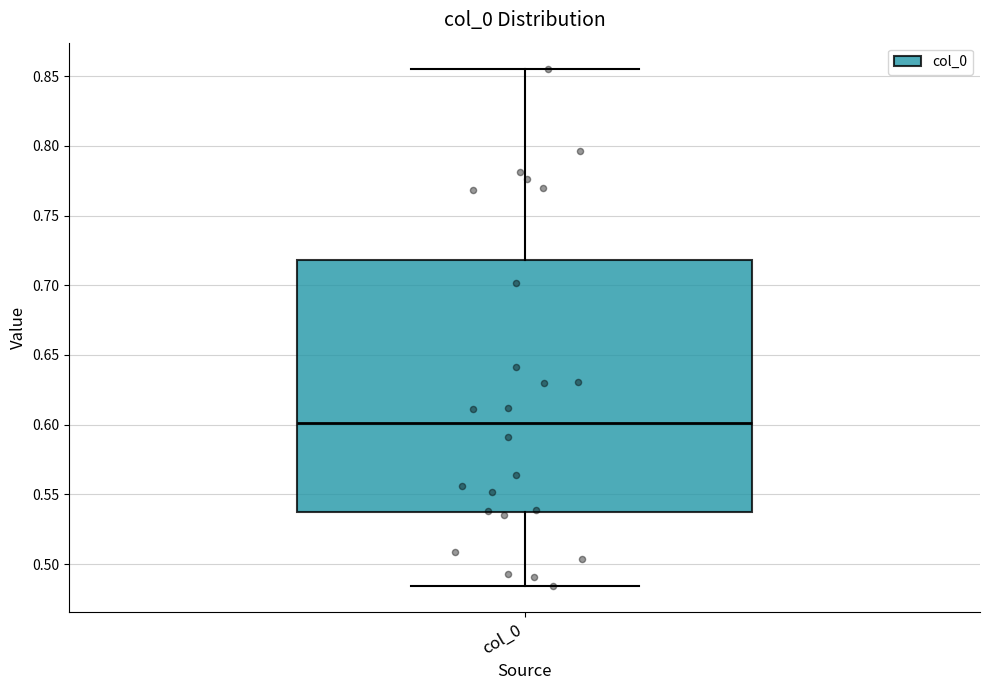

Read this box plot against the y-axis: the position of the median line, the range covered by the box, and the ends of both whiskers. The values are not printed on the chart, so give them approximately, as read against the axis.

median 0.600, box 0.535 to 0.720, whiskers 0.485 to 0.855